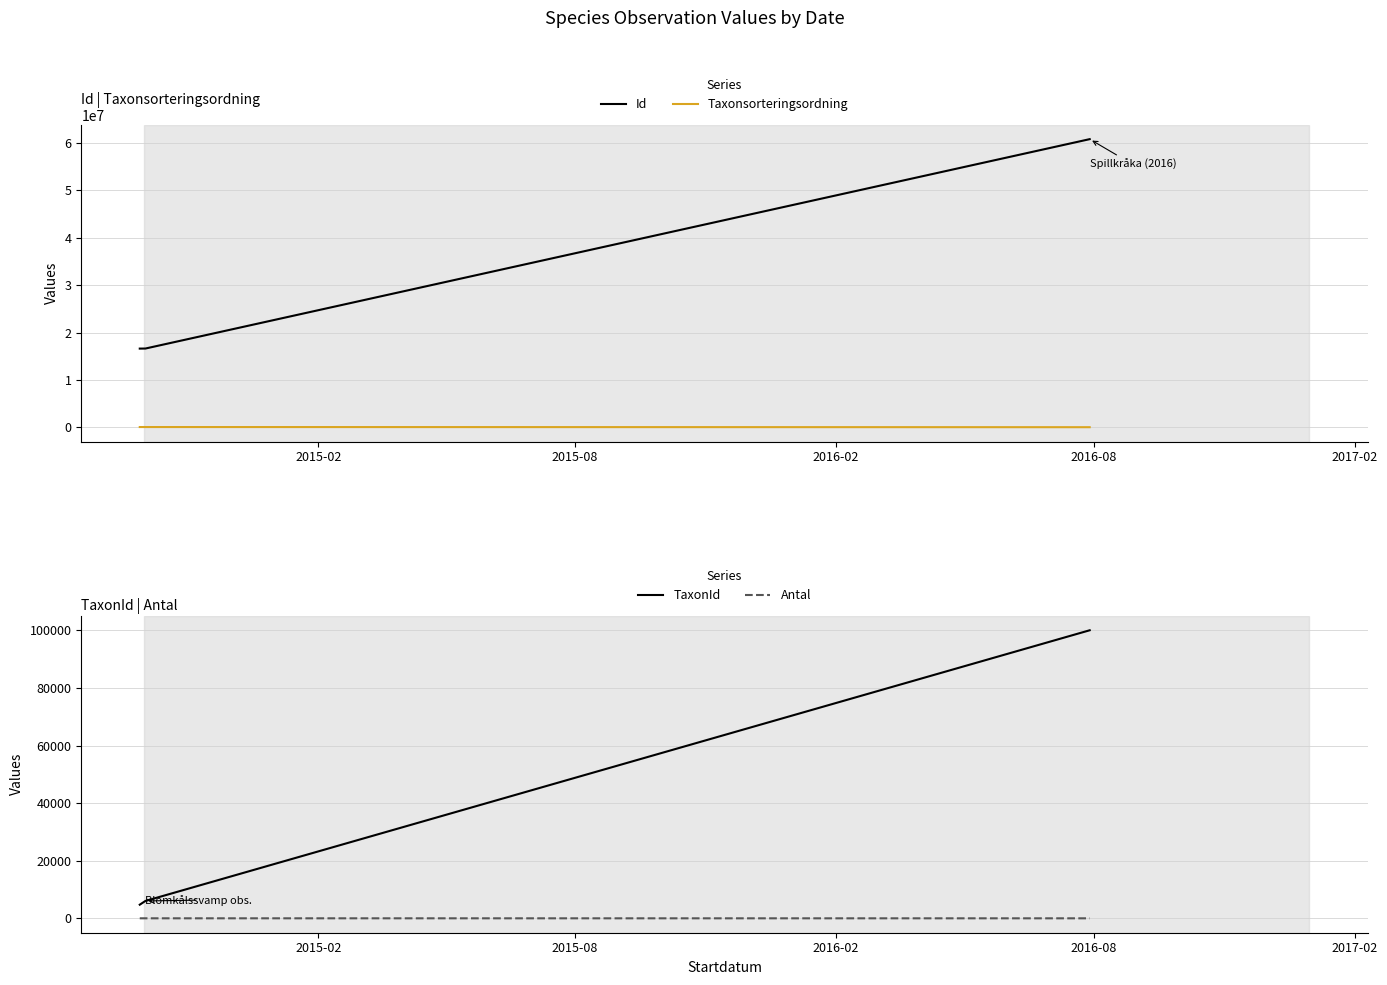

What is the maximum value shown in the chart?

60781324